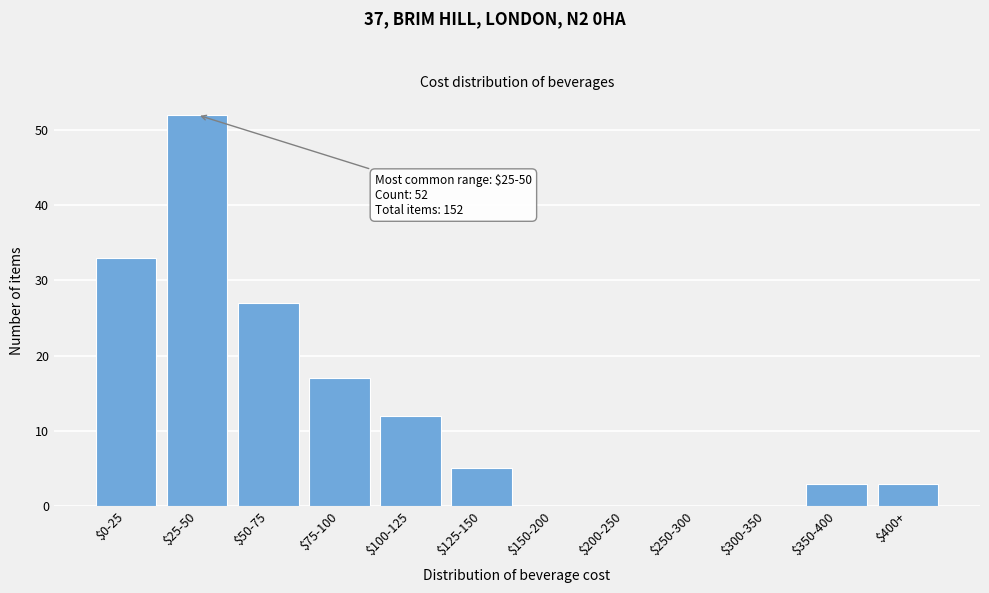

What is the maximum value shown in the chart?

52